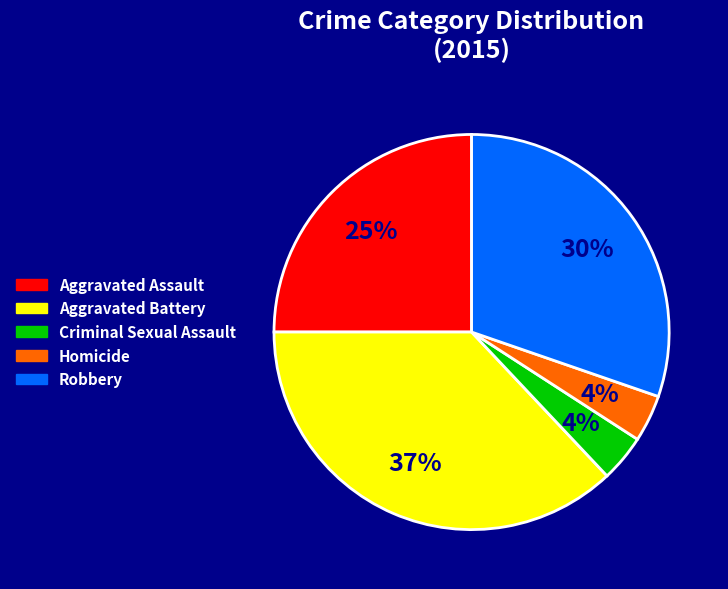

Which has a higher value, Robbery or Homicide?

Robbery